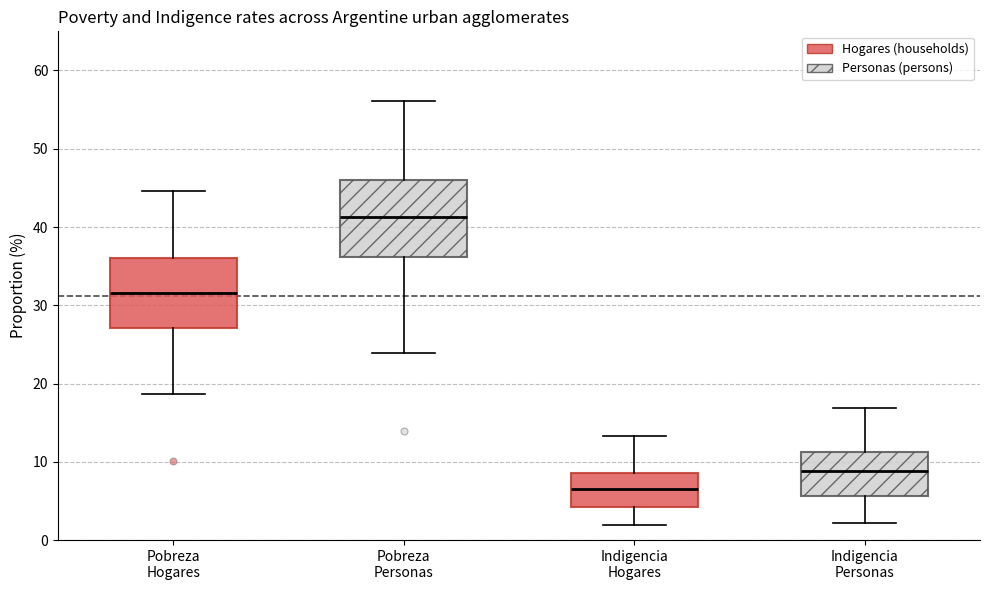

Reading left to right, transcribe this box plot: for each box, give where its median line is, the range the box spans, and where its two whiskers end, as read against the y-axis. The values are not printed on the chart, so give them approximately, as read against the axis.

Pobreza Hogares: median 32, box 27 to 36, whiskers 19 to 45
Pobreza Personas: median 41, box 36 to 46, whiskers 24 to 56
Indigencia Hogares: median 7, box 4 to 9, whiskers 2 to 13
Indigencia Personas: median 9, box 6 to 11, whiskers 2 to 17